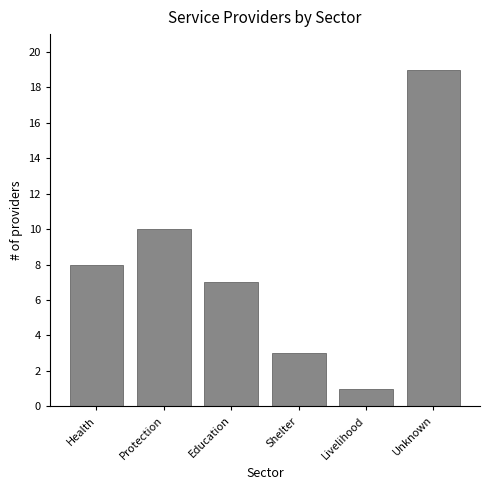

Reading right to left, list all the values displayed in this chart.

Unknown=19	Livelihood=1	Shelter=3	Education=7	Protection=10	Health=8